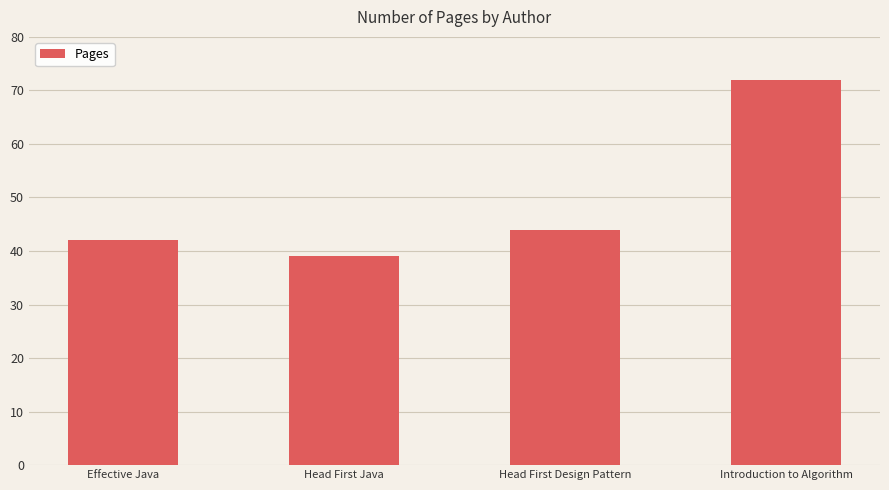

How many values are below 44?

2